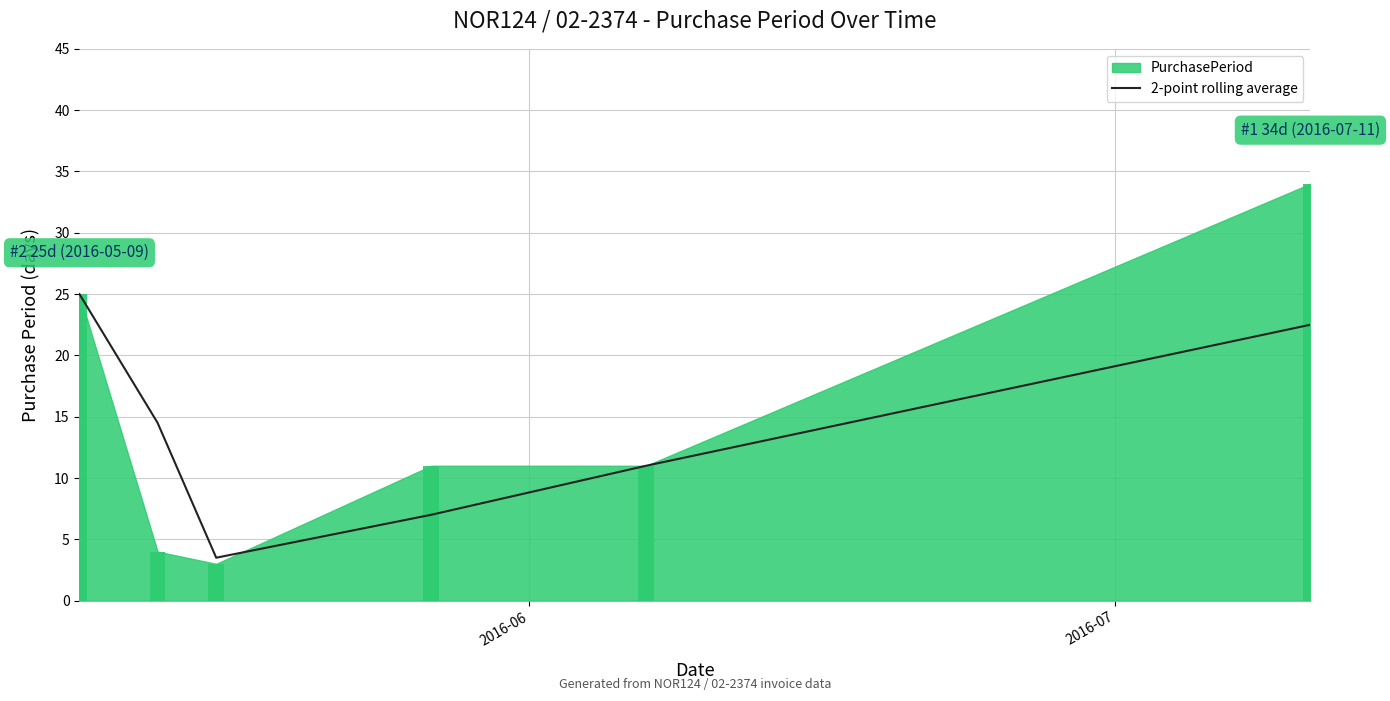

What is the maximum value for 2-point rolling average?

25.0